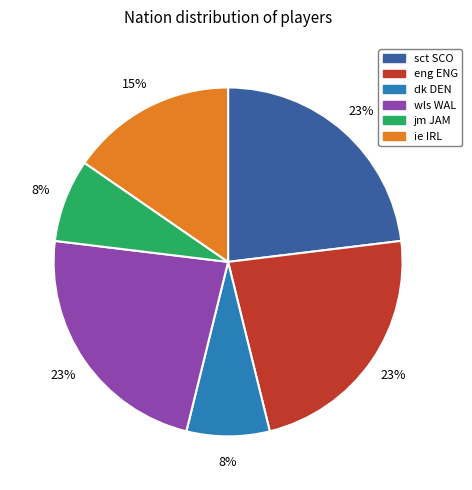

Do ie IRL and eng ENG together represent more than half of the pie?

No